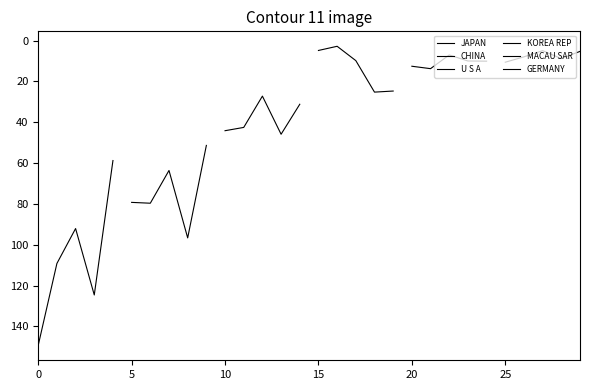

At which label does U S A reach its peak?

15